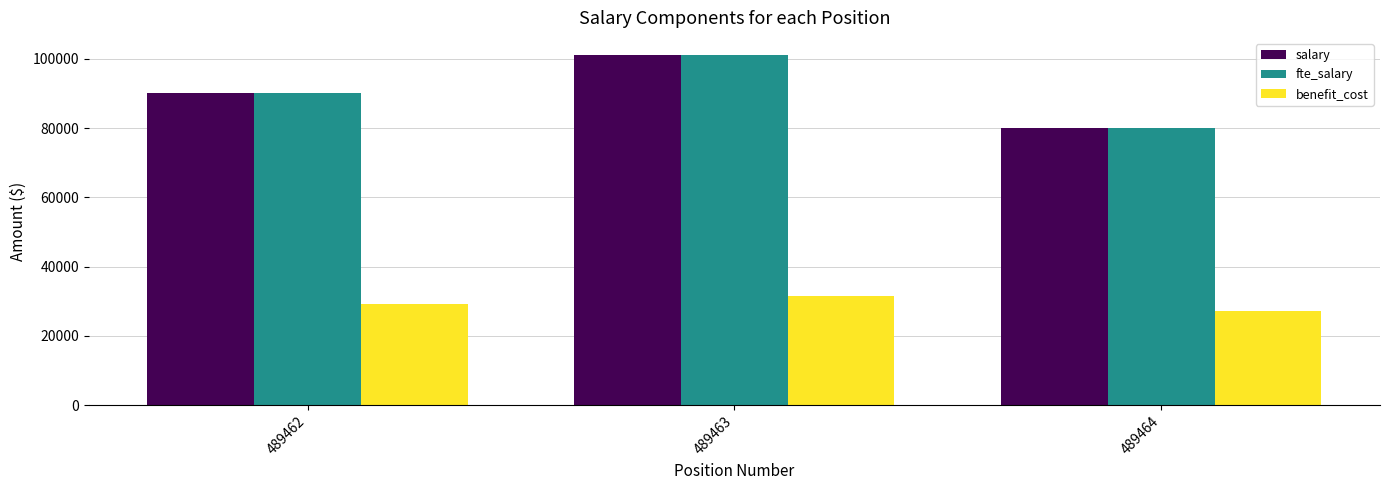

What is the value of the fte_salary bar at the 3rd from the left?

80000